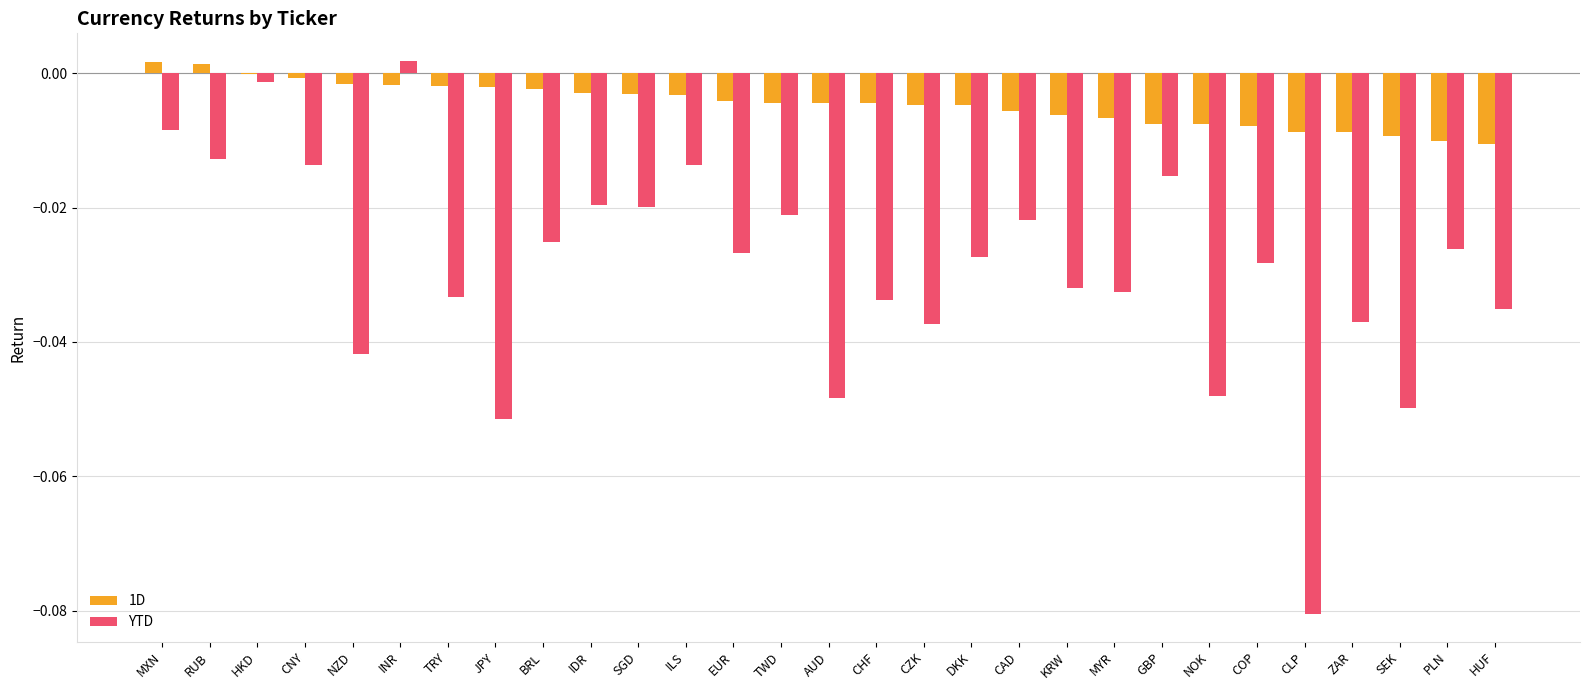

Are the bars horizontal?

No